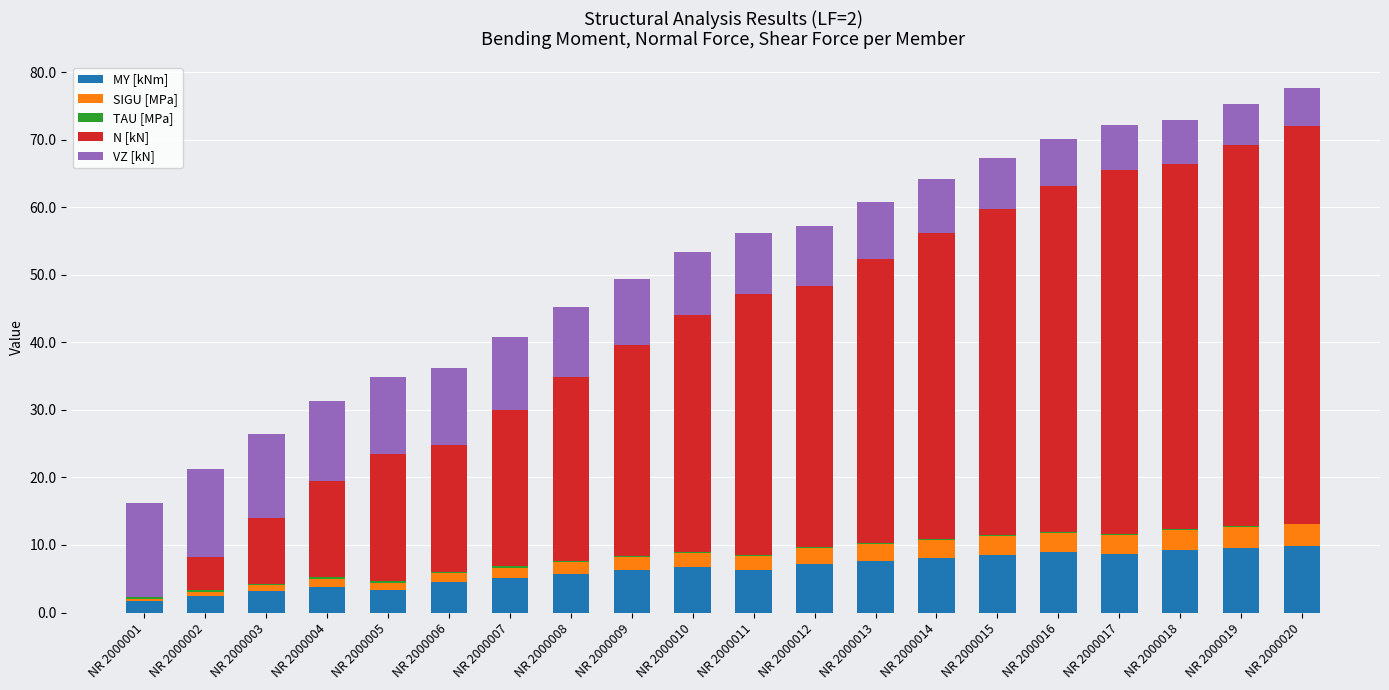

Count the number of data series in this chart.

5